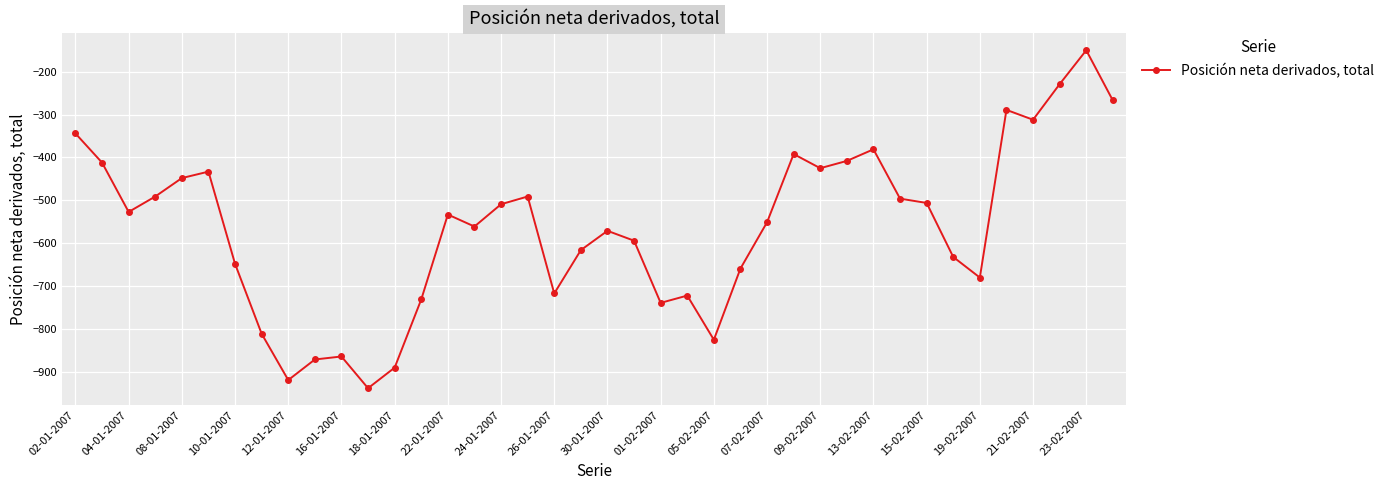

What is the smallest value displayed?

-938